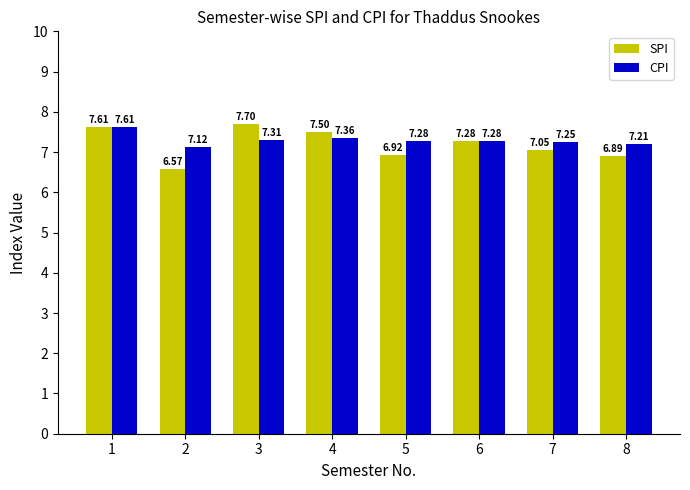

Which series has the widest spread of values?

SPI